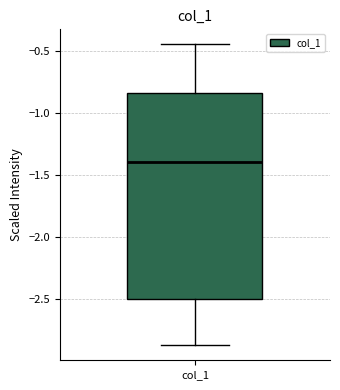

Read this box plot against the y-axis: the position of the median line, the range covered by the box, and the ends of both whiskers. The values are not printed on the chart, so give them approximately, as read against the axis.

median -1.40, box -2.50 to -0.85, whiskers -2.85 to -0.45